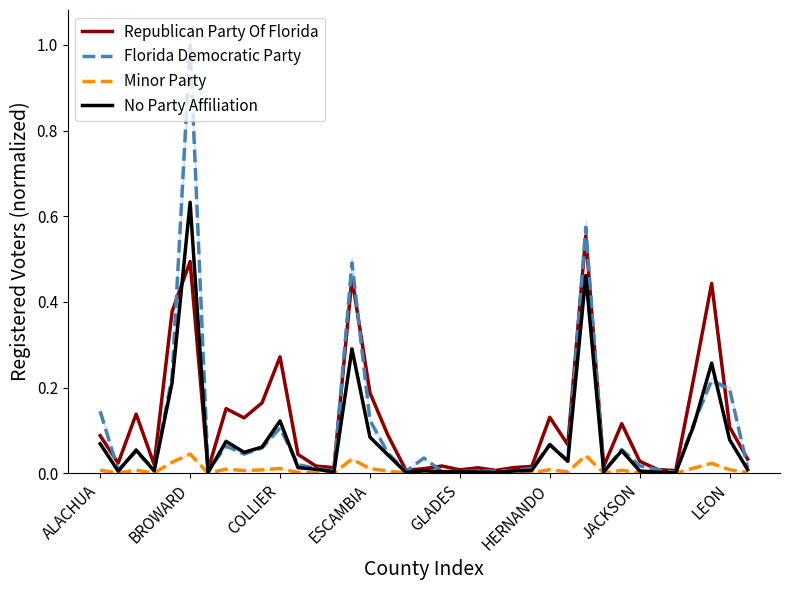

True or false: Republican Party Of Florida has more than 2 points higher than both neighbors.

True